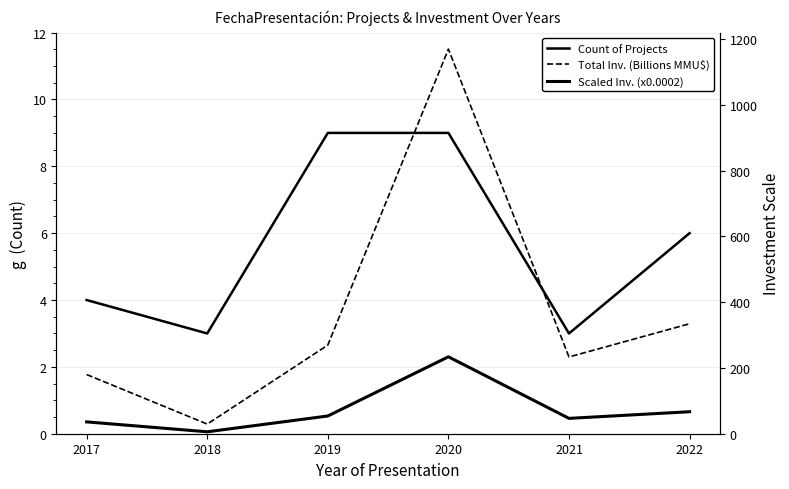

What is the total value across all series at 2018?

38.1